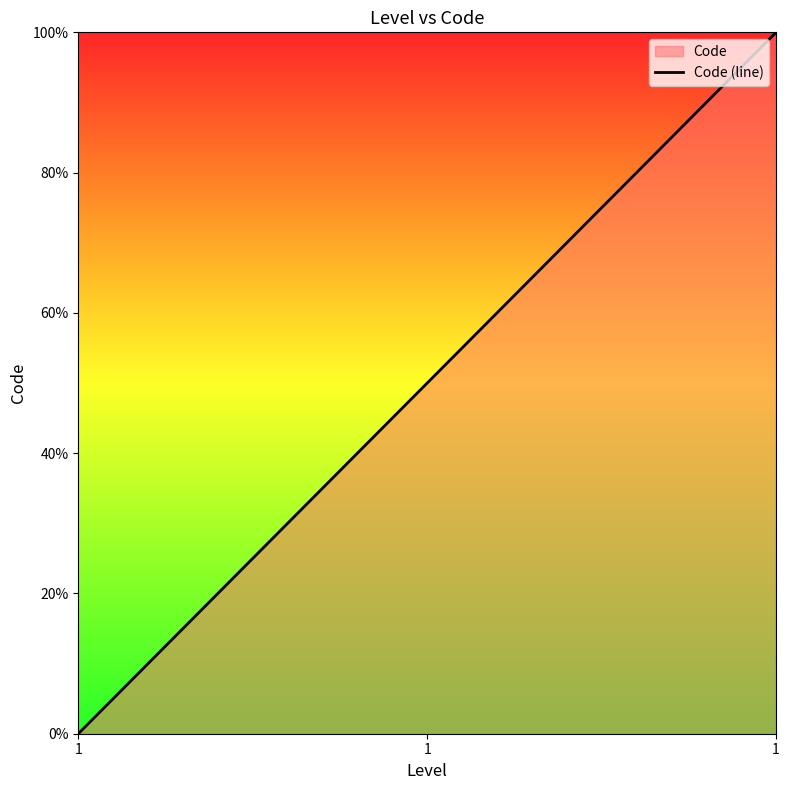

Which category has the highest value across all series?

1